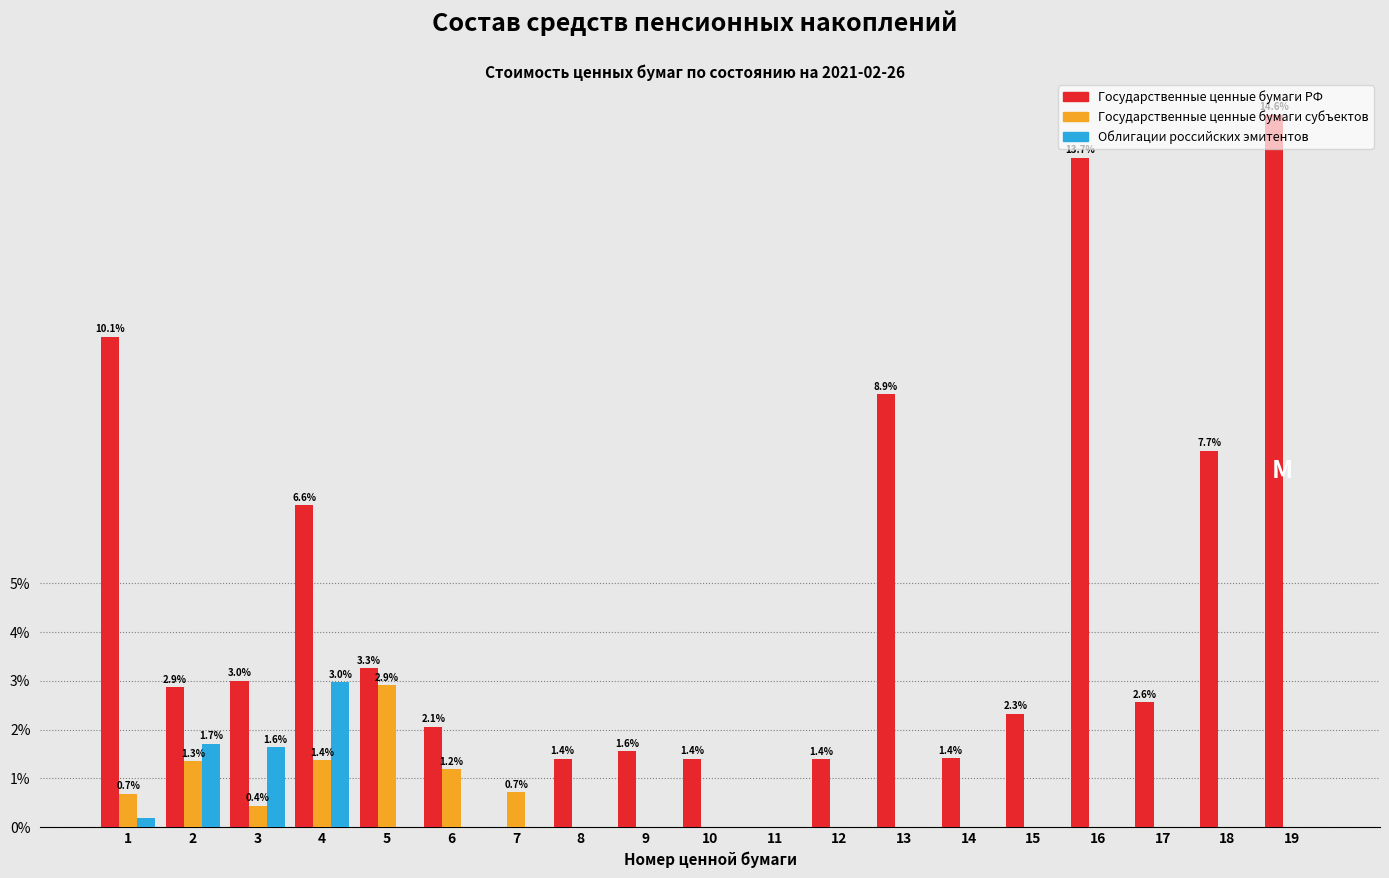

Between 11 and 12, which series saw the biggest shift?

Государственные ценные бумаги РФ